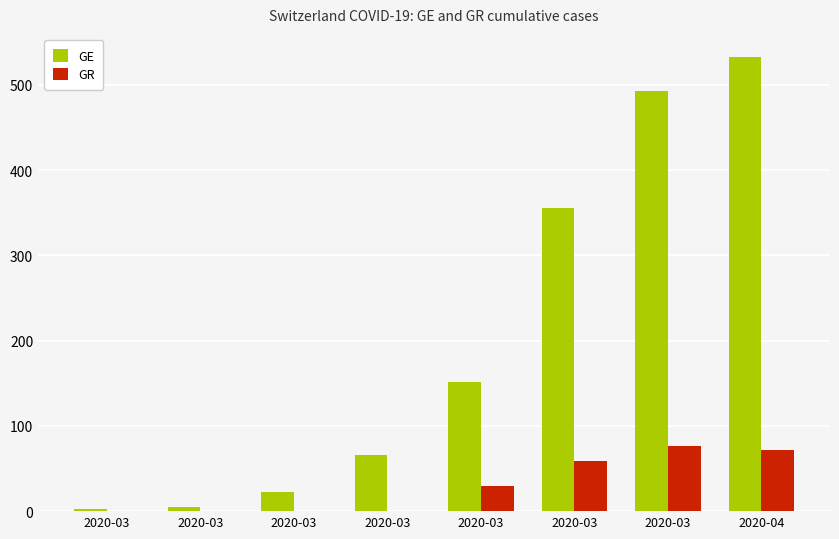

What are all the series names shown in the legend?

GE, GR